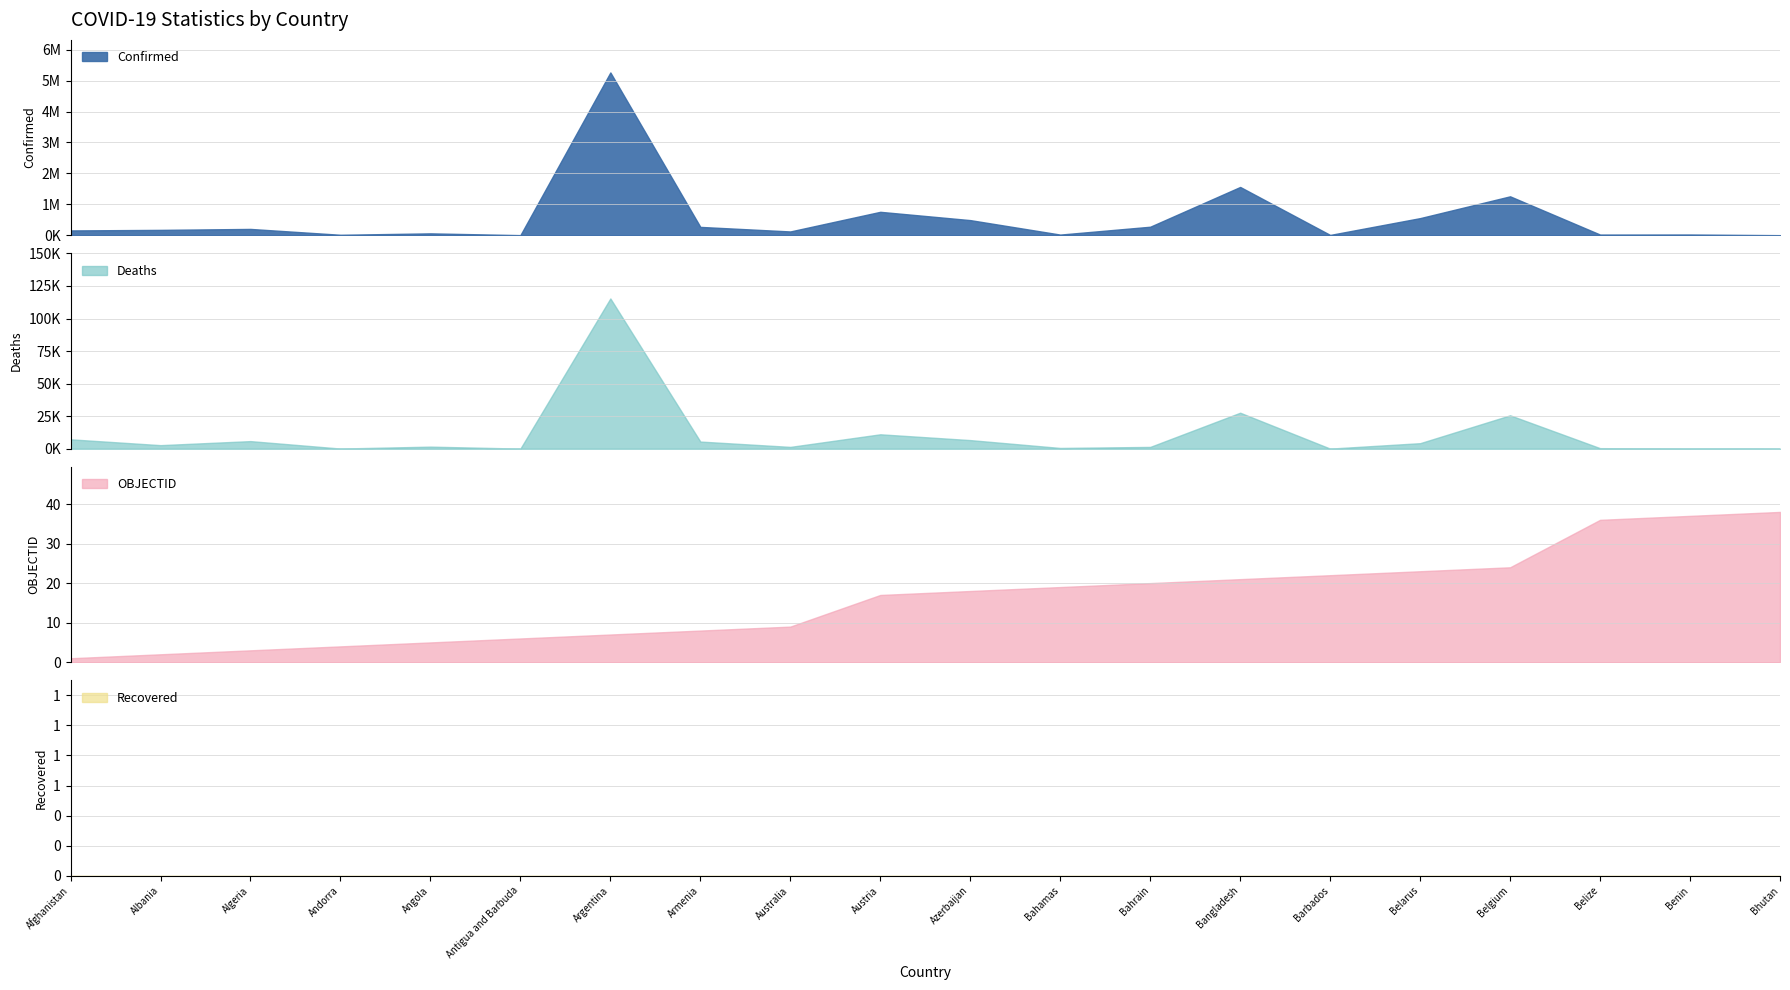

How many lines are shown in the chart?

3